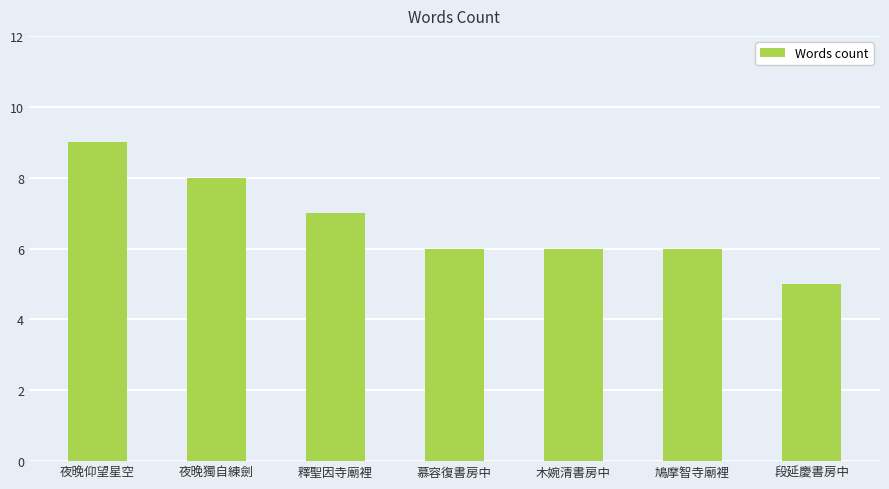

True or false: the data shows 4 at 夜晚仰望星空.

False